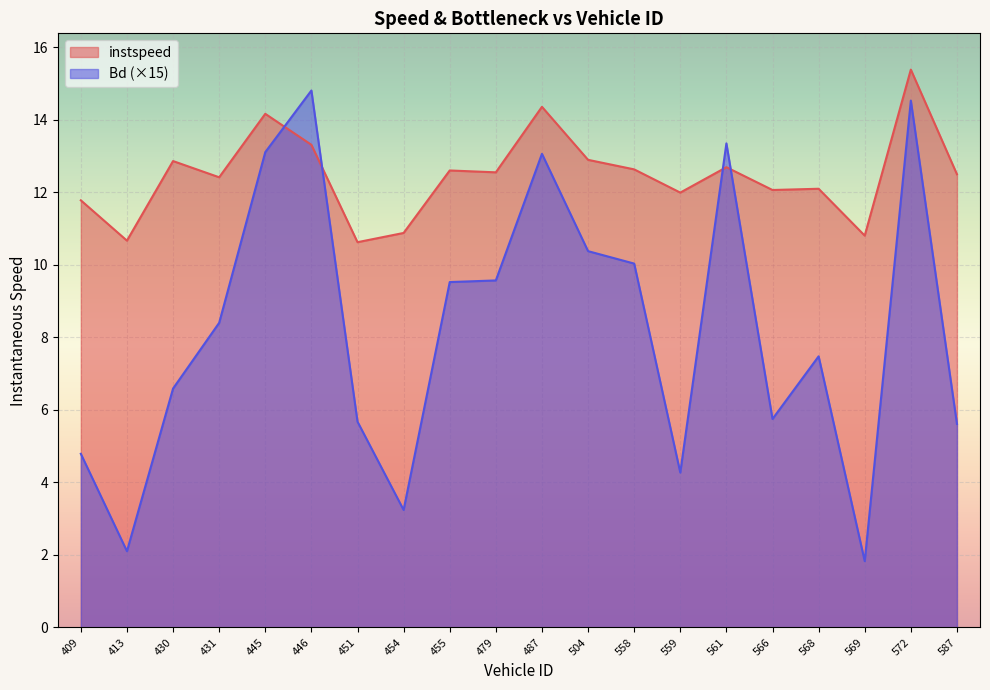

What is the value of the instspeed point at the 2nd from the left?

10.7